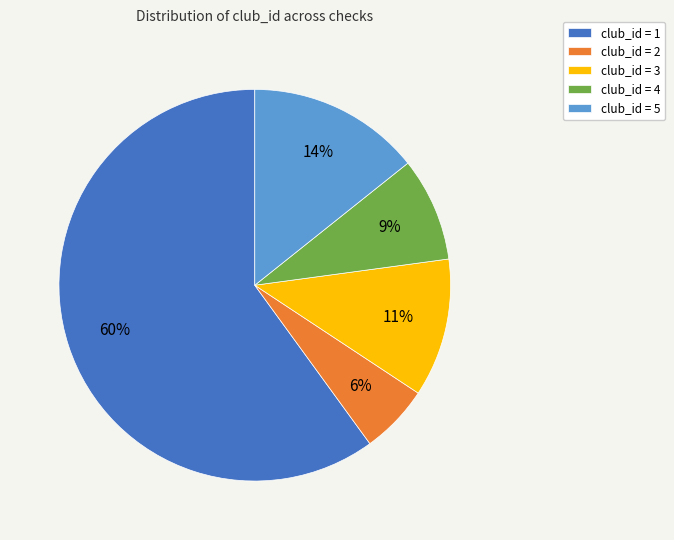

How many segments does this pie chart have?

5